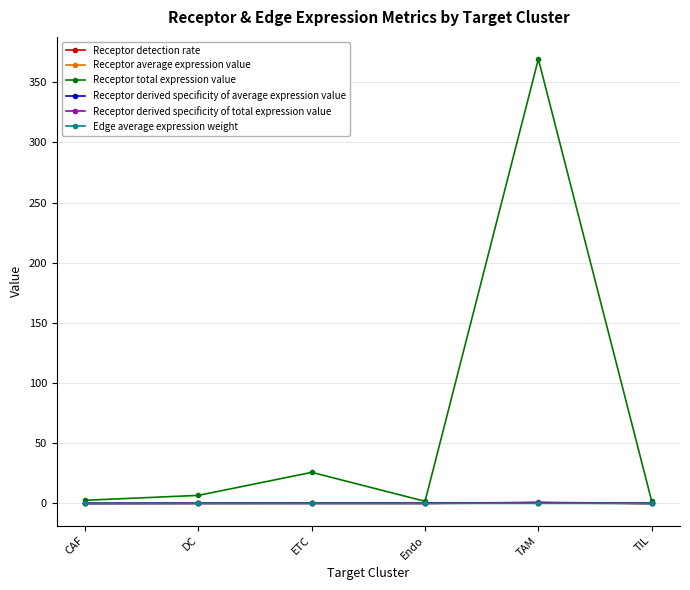

Which series has the largest total across all categories?

Receptor total expression value